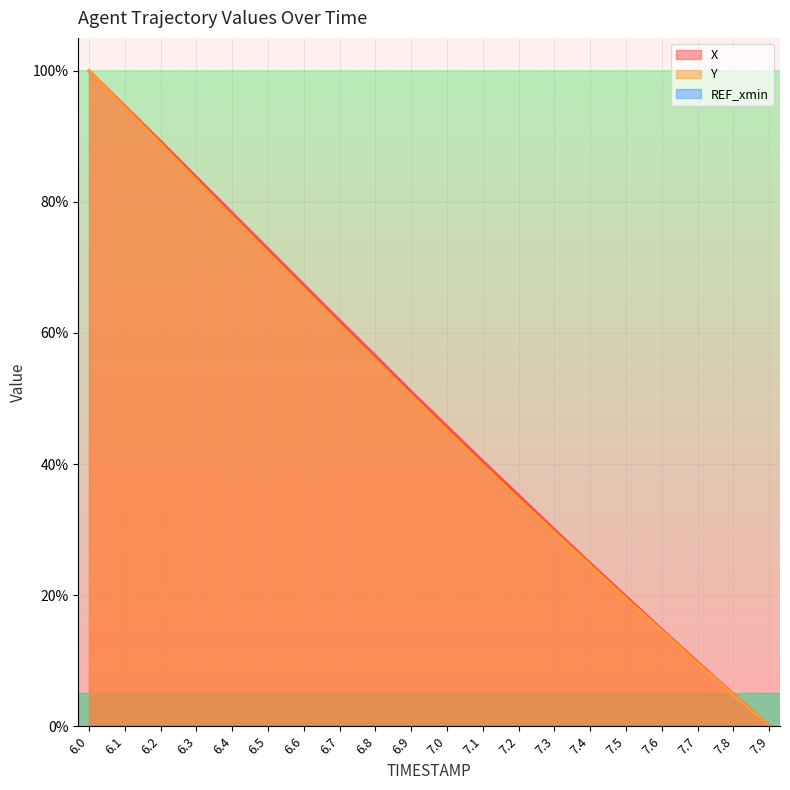

At which category does the chart reach its peak across all series?

6.0